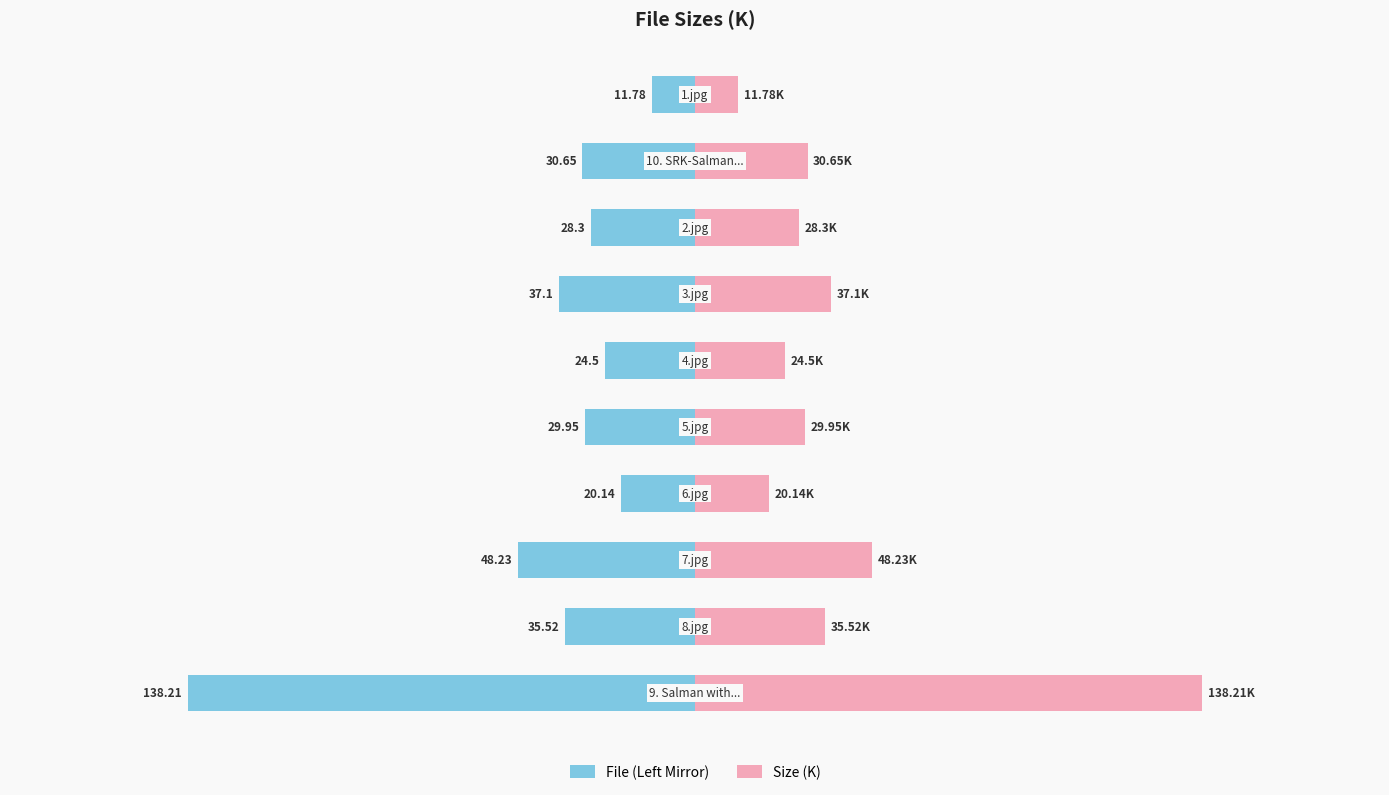

List the series in order of their peak value, lowest first.

File (Left Mirror), Size (K)